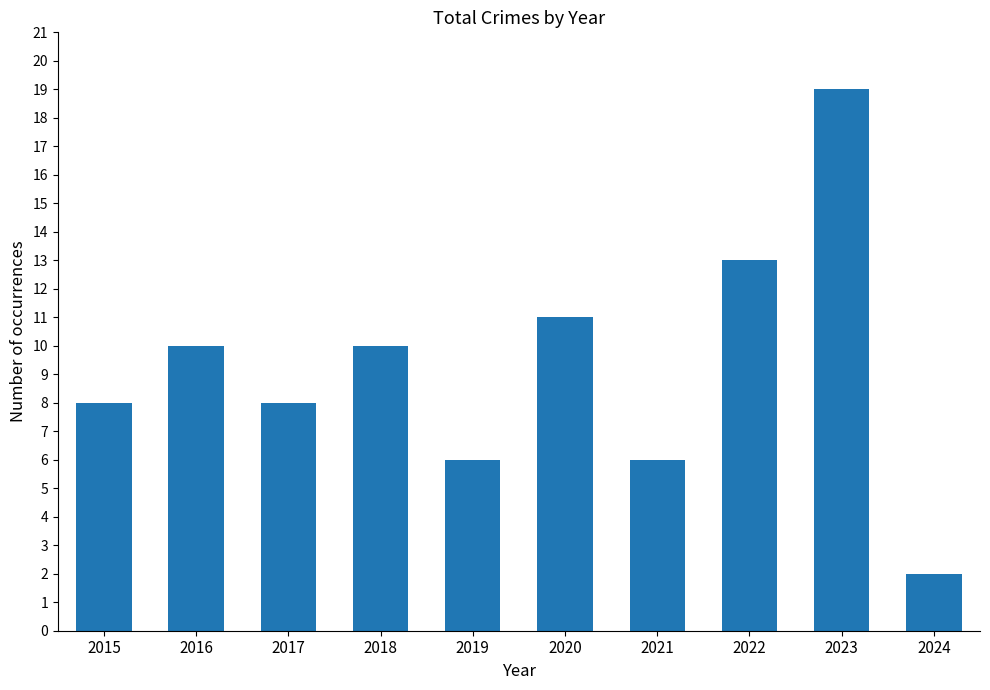

What is the change in value from 2018 to 2022?

+3